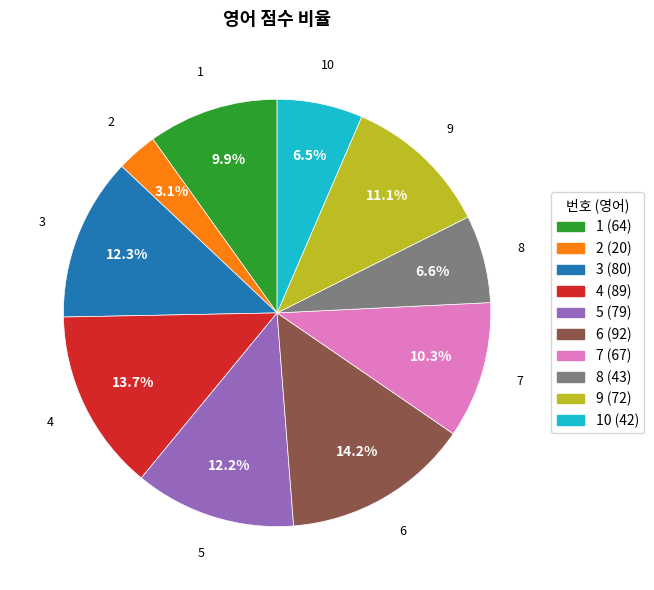

Is there any slice that represents more than half of the pie?

No